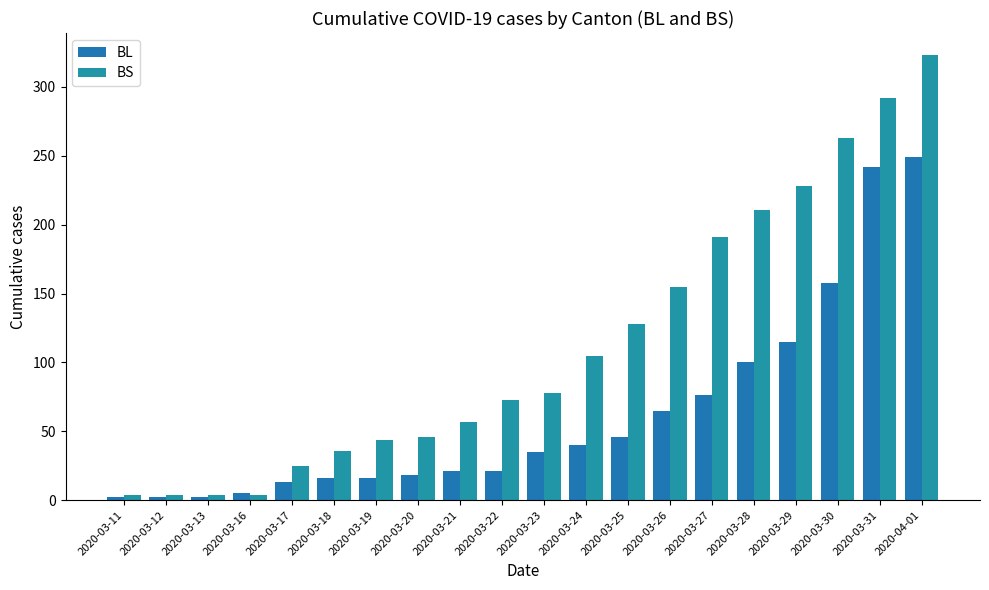

How many categories are shown in the chart?

20